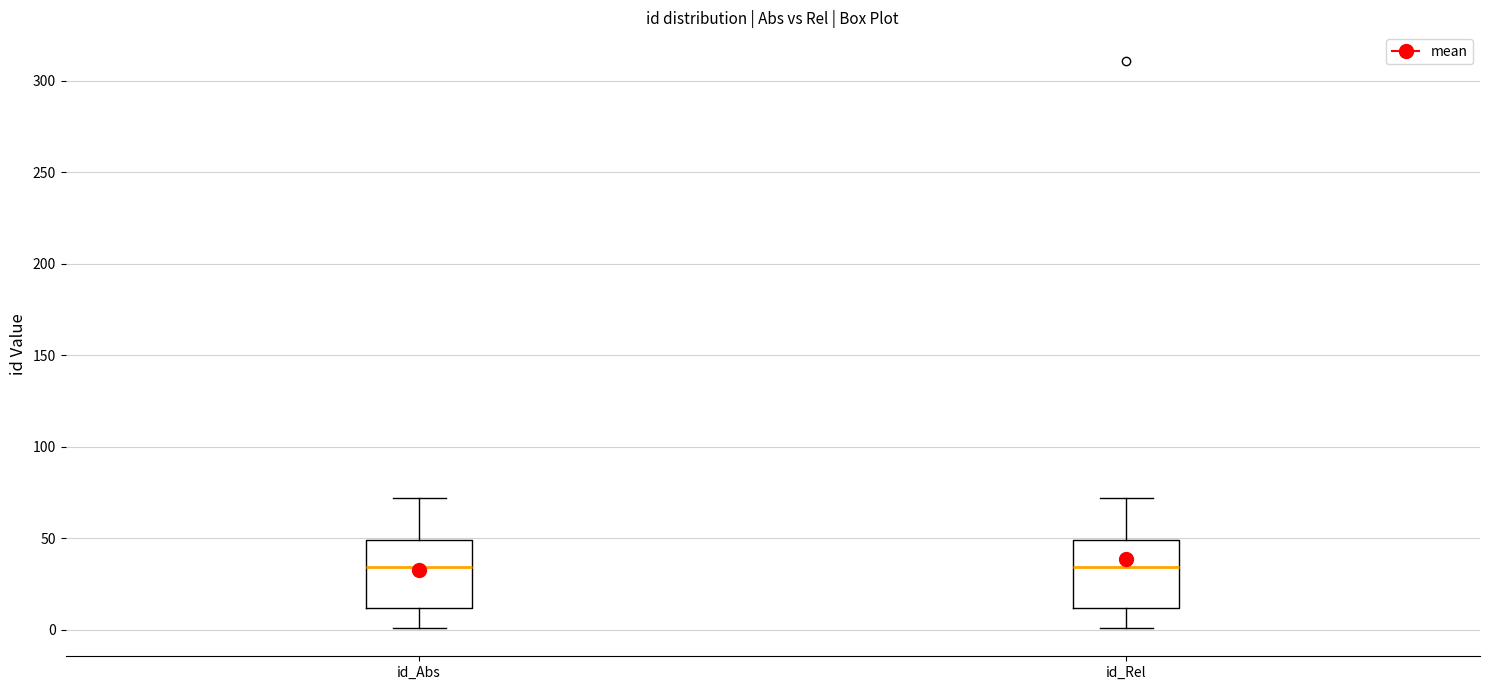

Reading left to right, read every box against the y-axis: the position of its median line, the range the box covers, and the ends of its whiskers. The values are not printed on the chart, so give them approximately, as read against the axis.

id_Abs: median 35, box 10 to 50, whiskers 0 to 70
id_Rel: median 35, box 10 to 50, whiskers 0 to 70